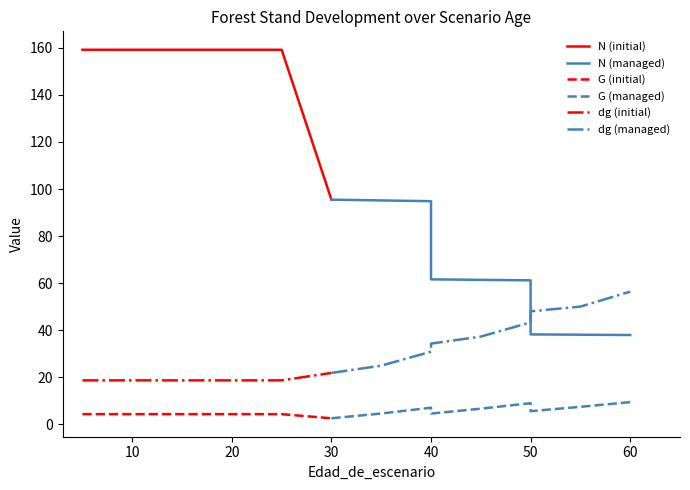

Which series has the largest total across all categories?

N